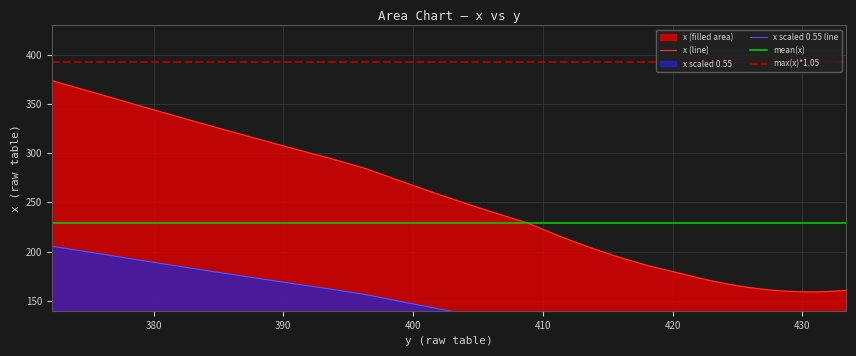

At which category does the data reach its first local valley?

431.1685